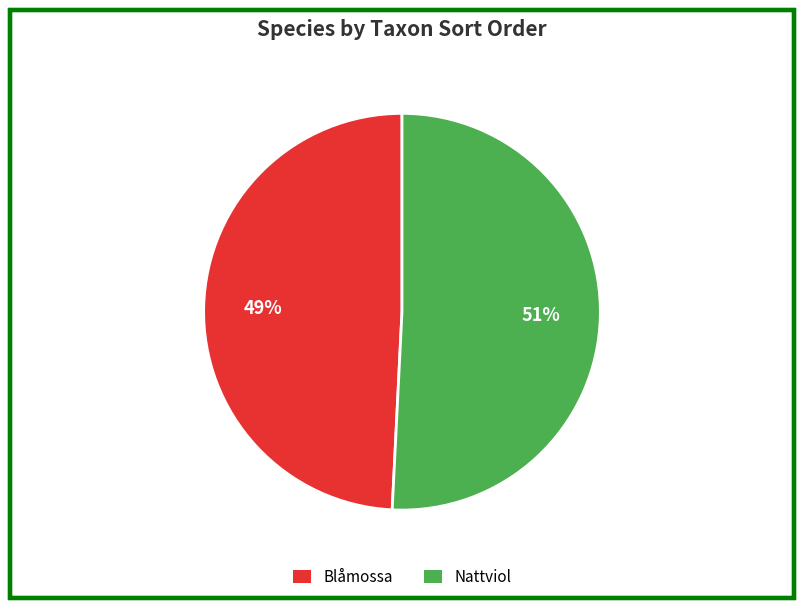

To the nearest percent, what percentage of the pie is Blåmossa?

49%